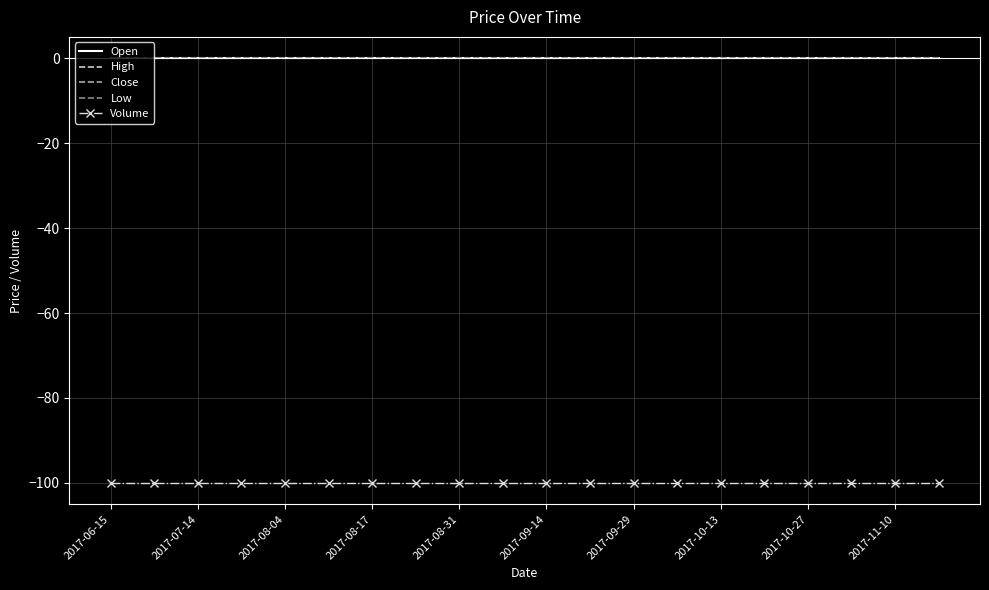

True or false: Open and Volume intersect in this chart.

False